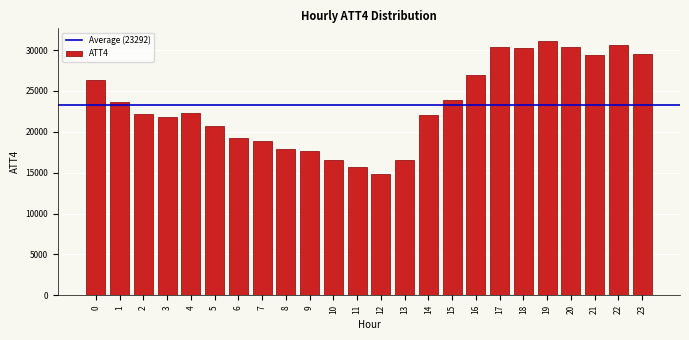

The value at 2 is 22200. True or false?

True